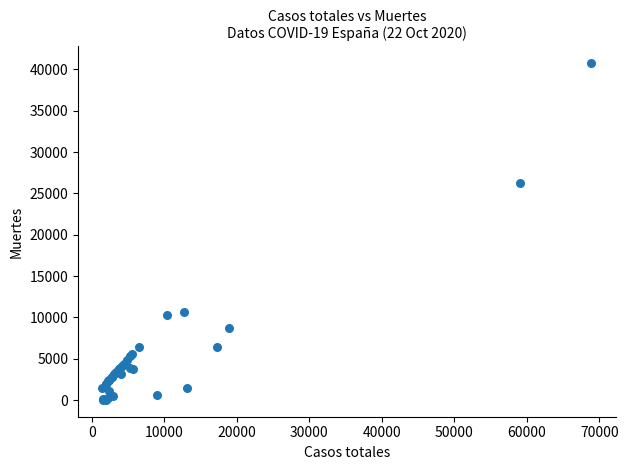

What Y value in the scatter plot is closest to 20383?

26203